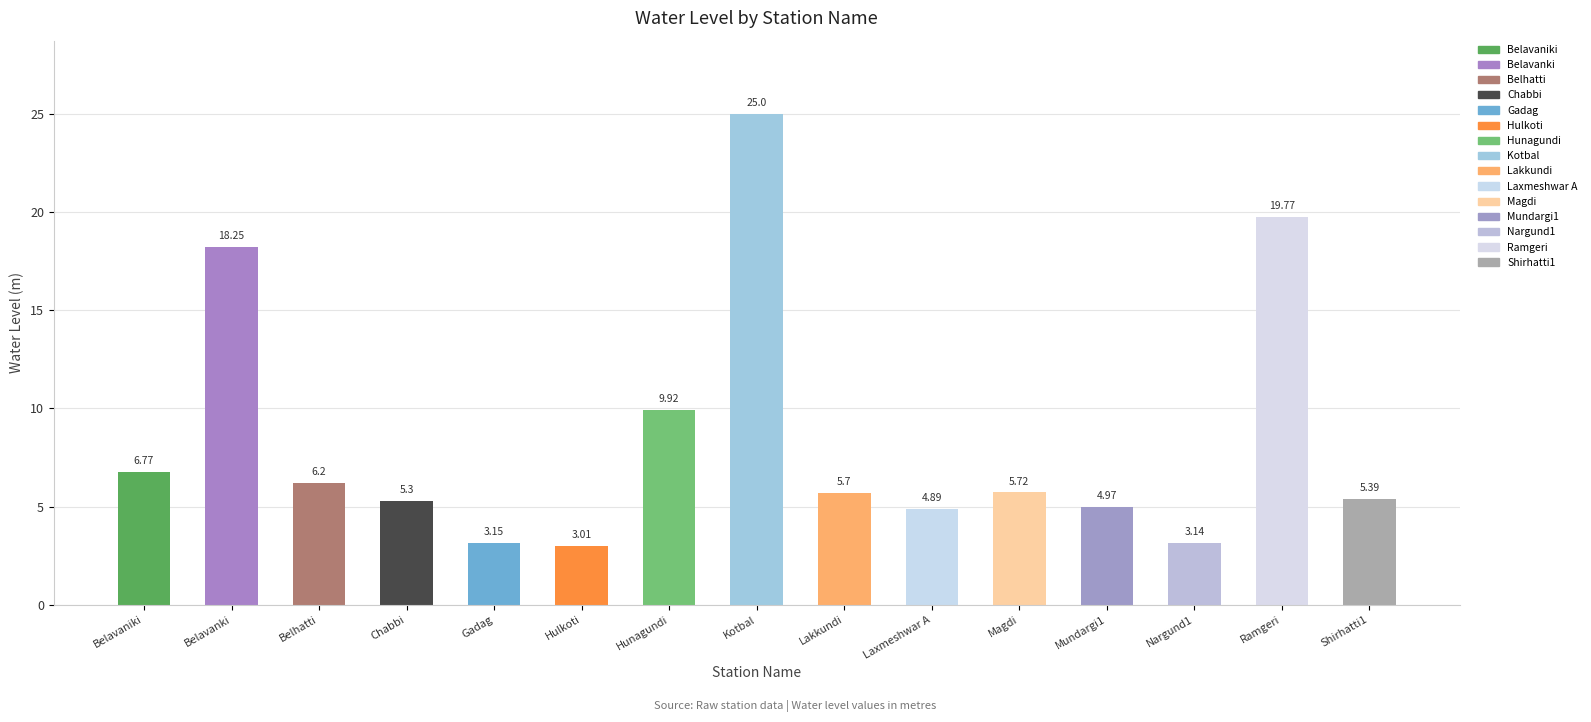

What is the value of the 4th bar from the left?

5.3